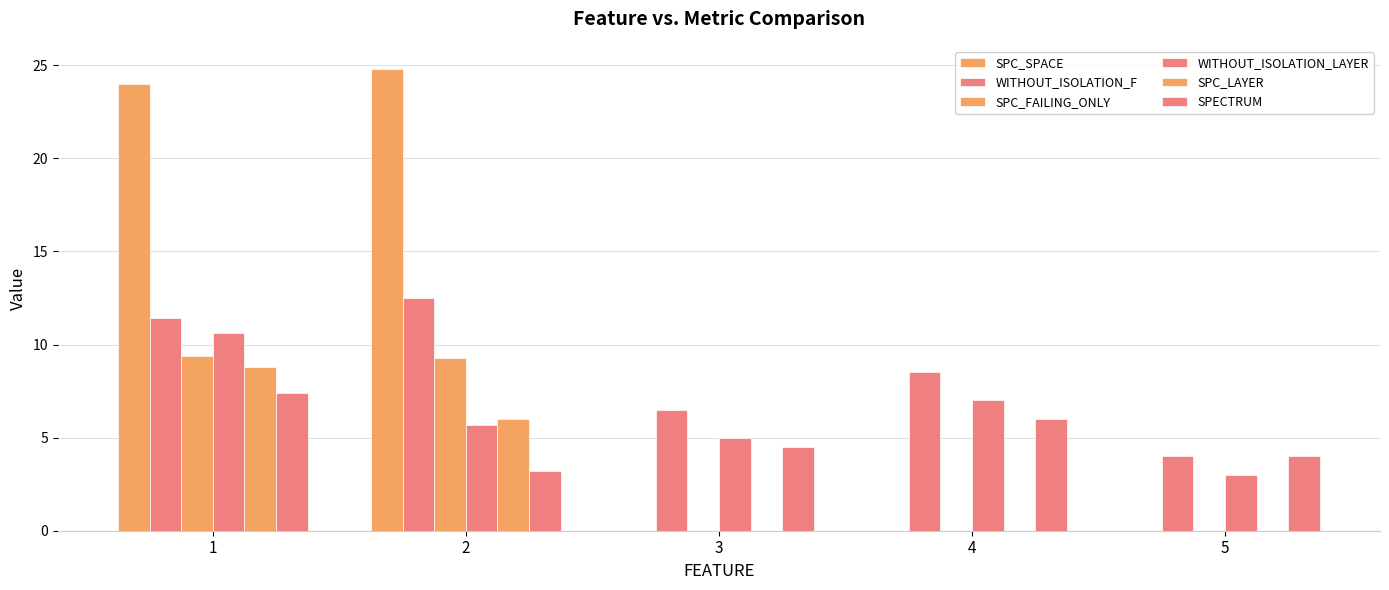

Are the bars grouped side by side (vs. stacked)?

Yes